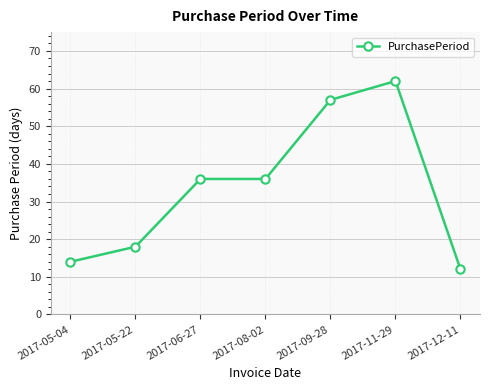

Does the chart display data point markers on the line(s)?

Yes